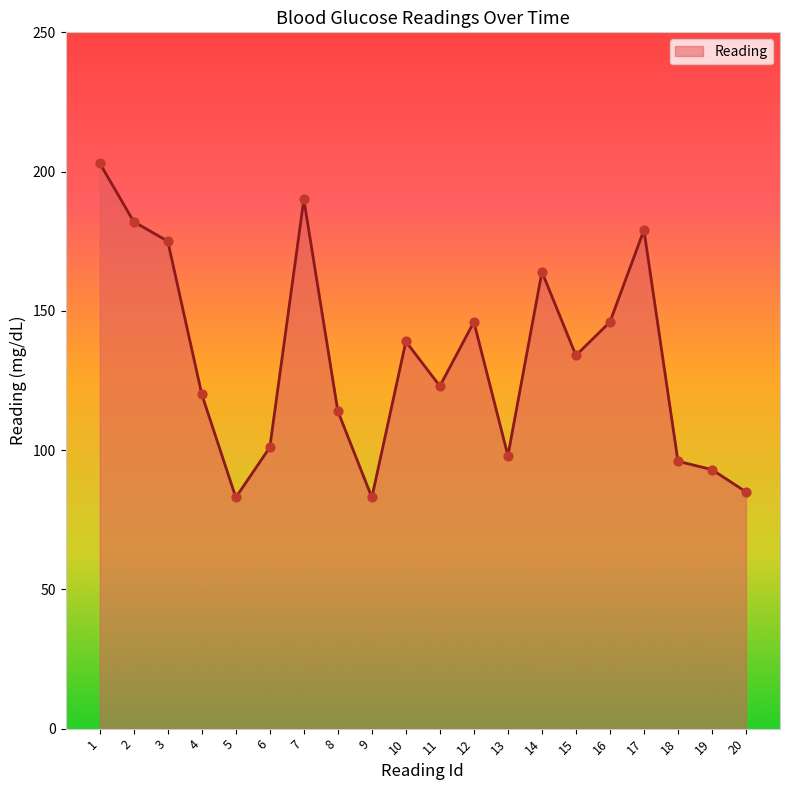

What is the change in value from 7 to 10?

-51